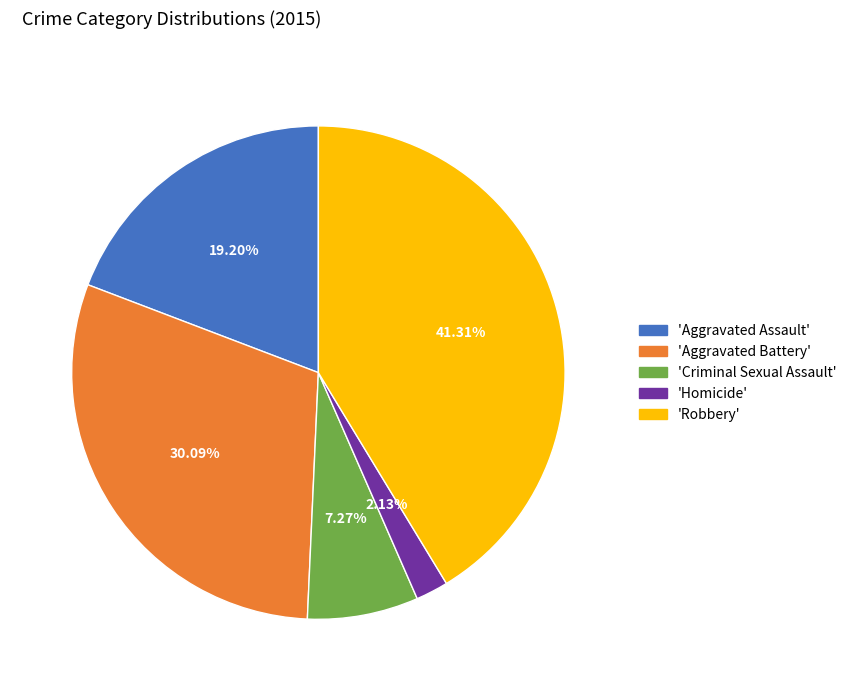

Is there any slice that represents more than half of the pie?

No